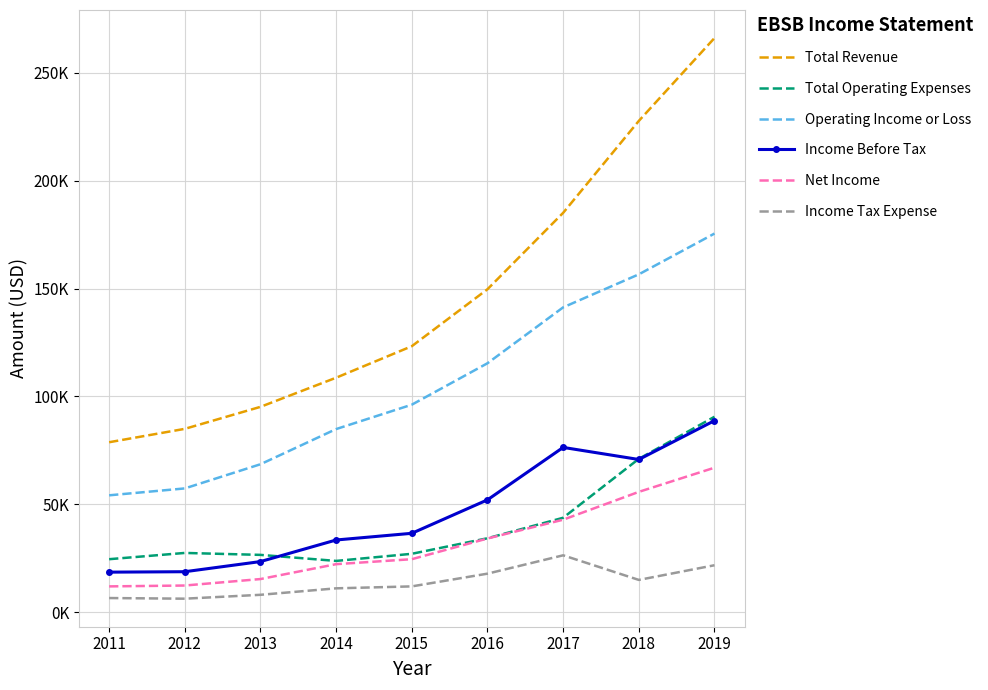

What are all the series names shown in the legend?

Total Revenue, Total Operating Expenses, Operating Income or Loss, Income Before Tax, Net Income, Income Tax Expense